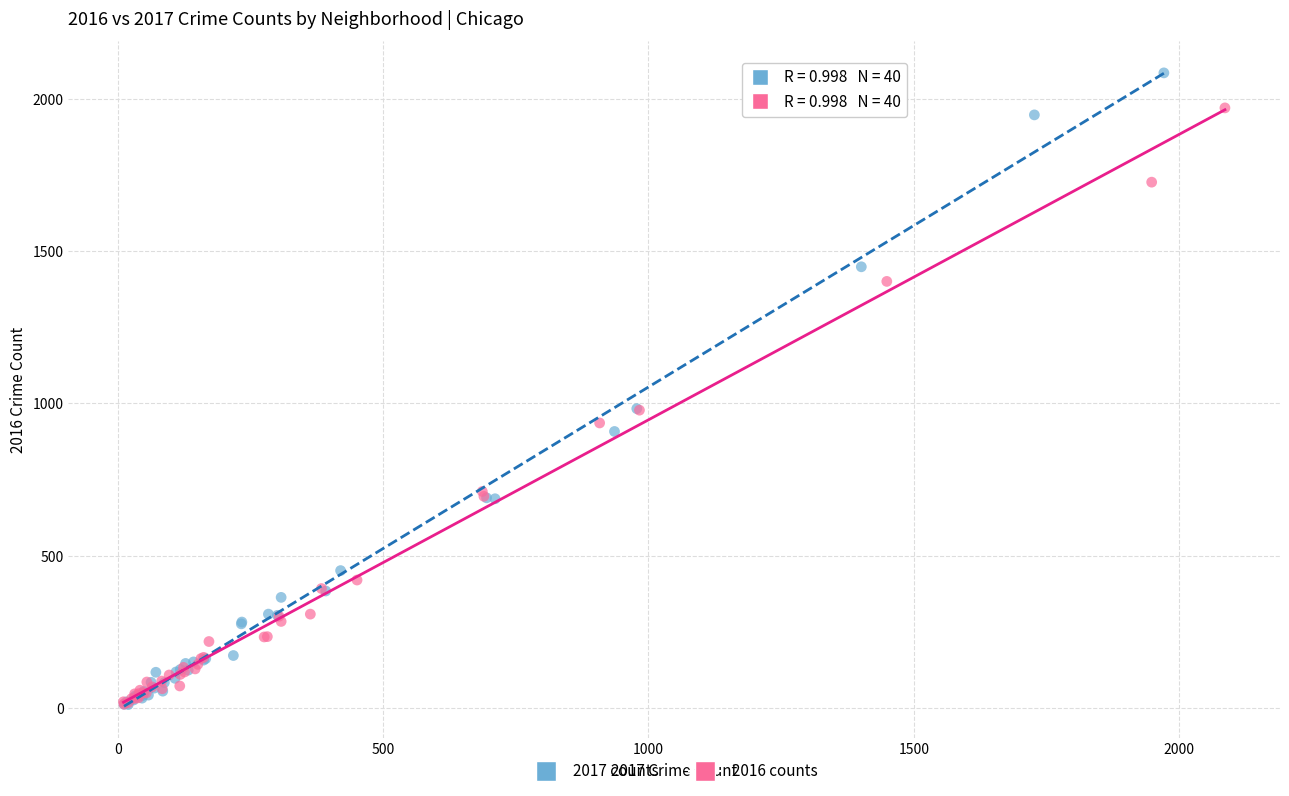

What are all the series names shown in the legend?

2017 counts, 2016 counts